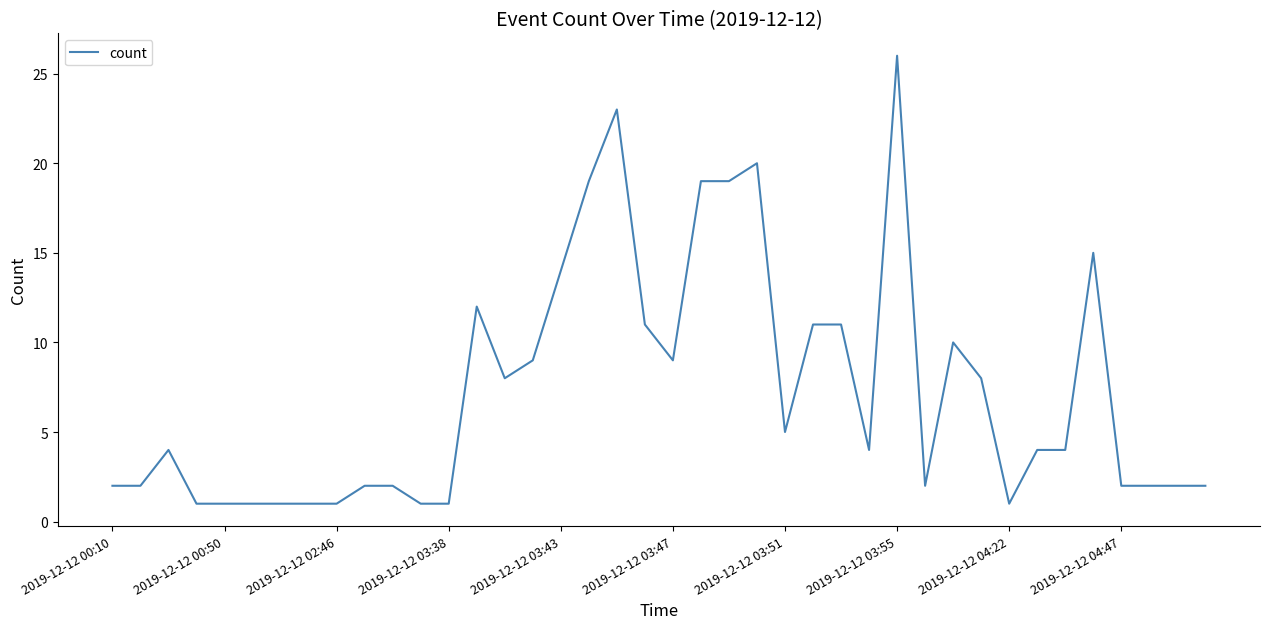

What is the greatest value displayed?

26